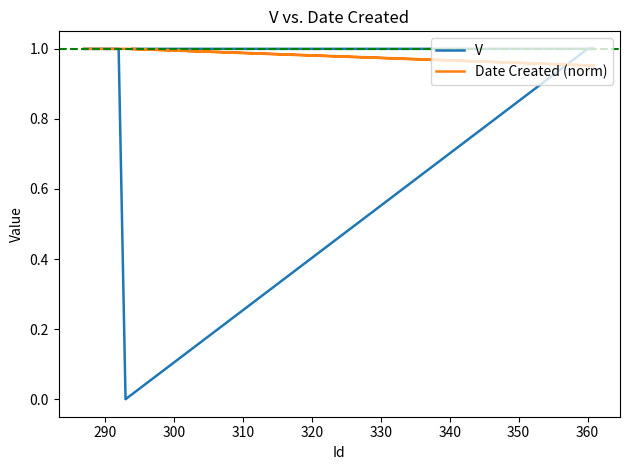

How many intersections are there between Date Created (norm) and V?

1